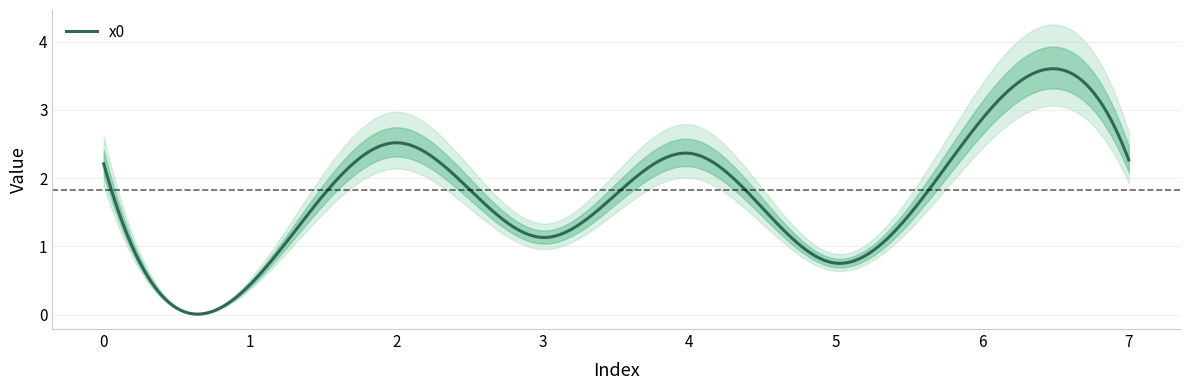

Reading left to right, extract all data points from this chart.

2.2	0.4	2.5	1.1	2.4	0.8	2.9	2.3